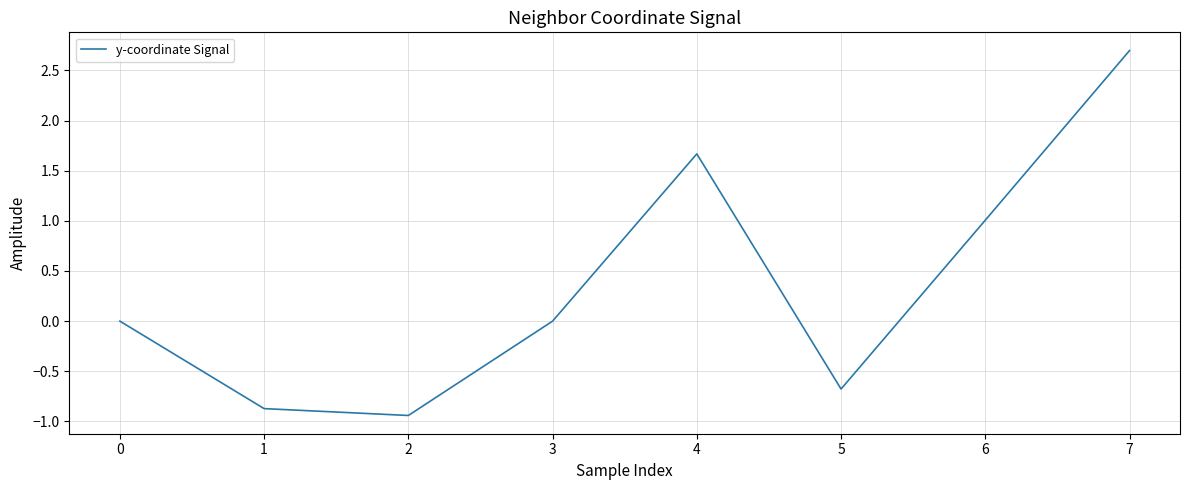

Count the number of data series in this chart.

1